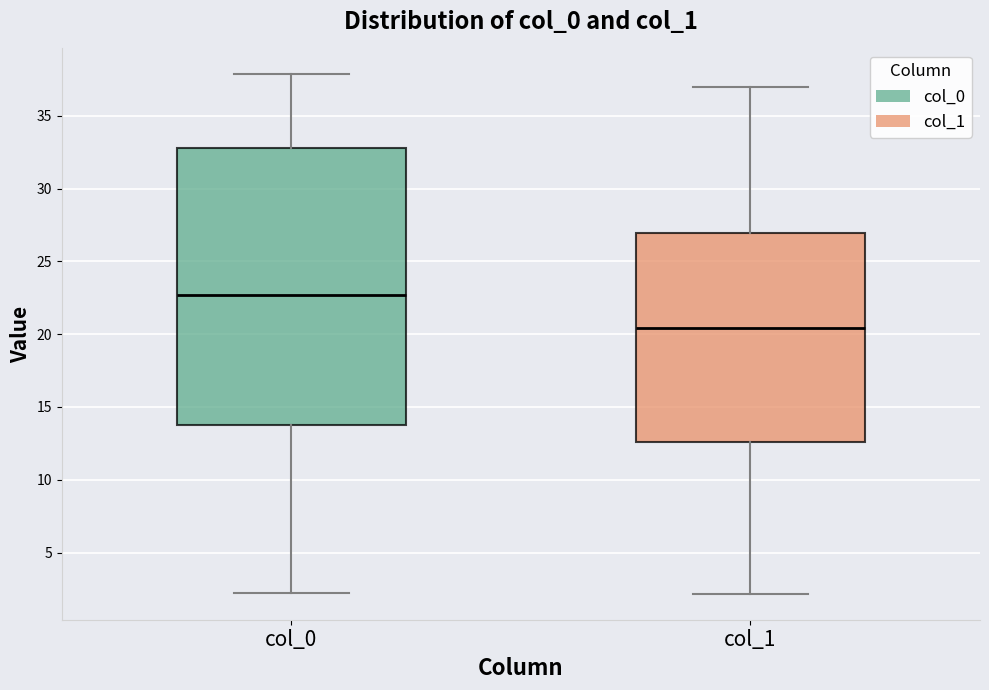

Where is the lower edge of the box for col_1 on the y-axis? The values are not printed on the chart, so give them approximately, as read against the axis.

12.5